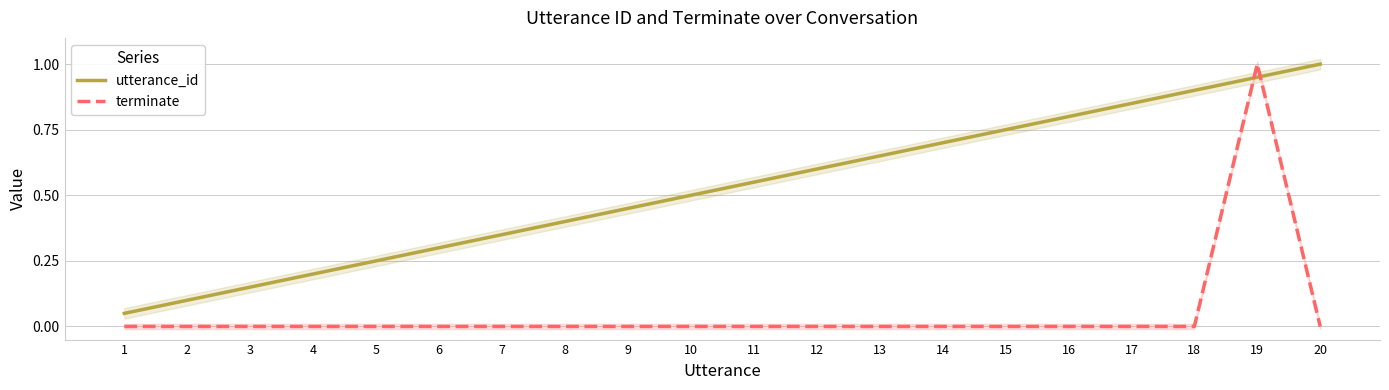

The utterance_id series shows 1.0 at 20. True or false?

True